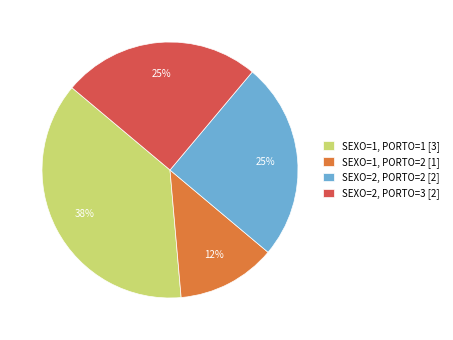

How many segments does this pie chart have?

4